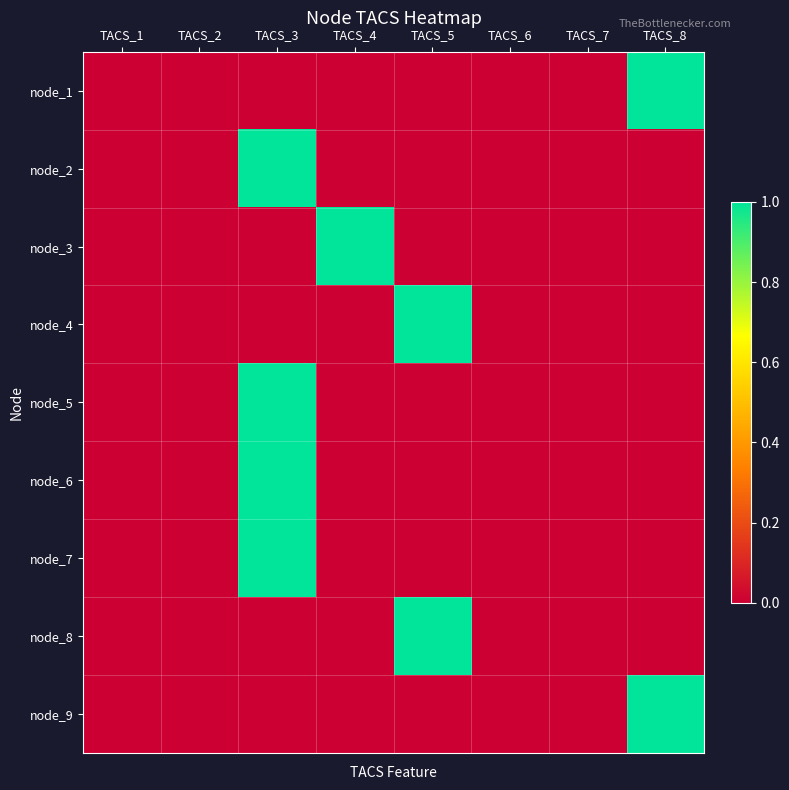

Which category has the lowest value across all series?

TACS_1